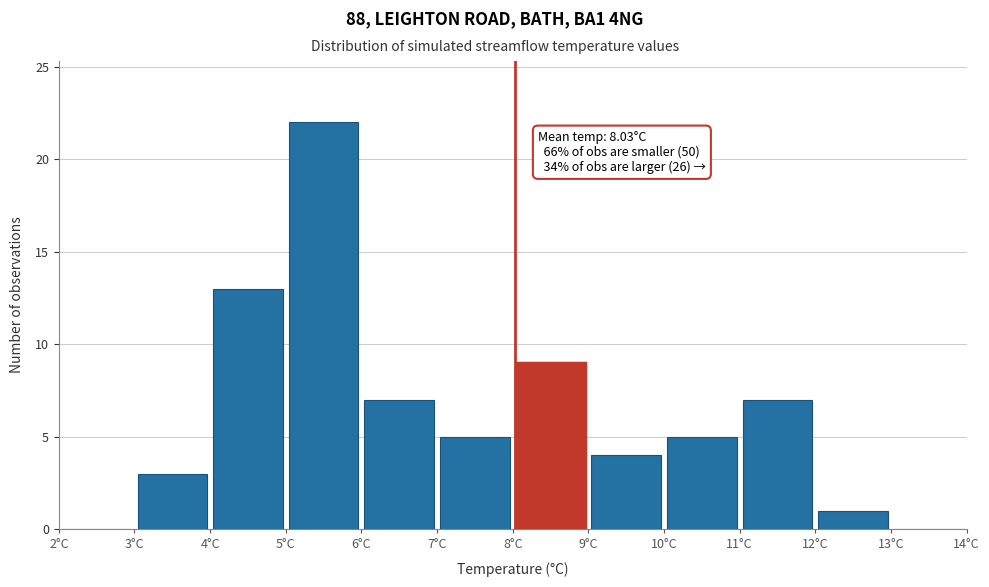

Over which range of the x-axis is the bar tallest?

5 to 6